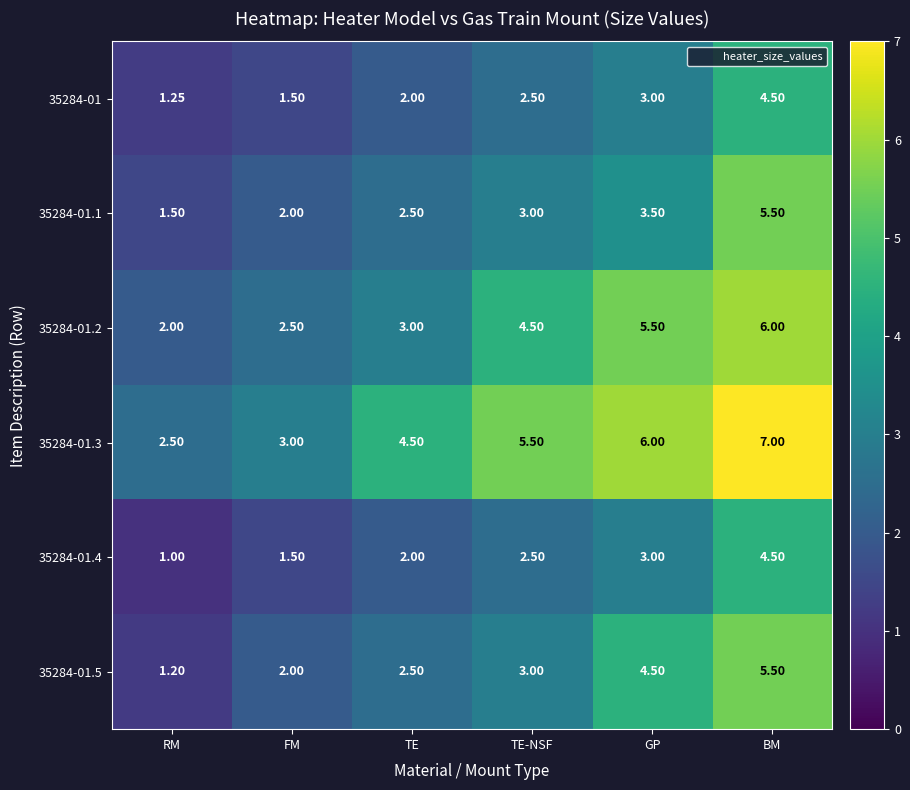

Rank the categories by 35284-01.4 value from highest to lowest.

BM, GP, TE-NSF, TE, FM, RM